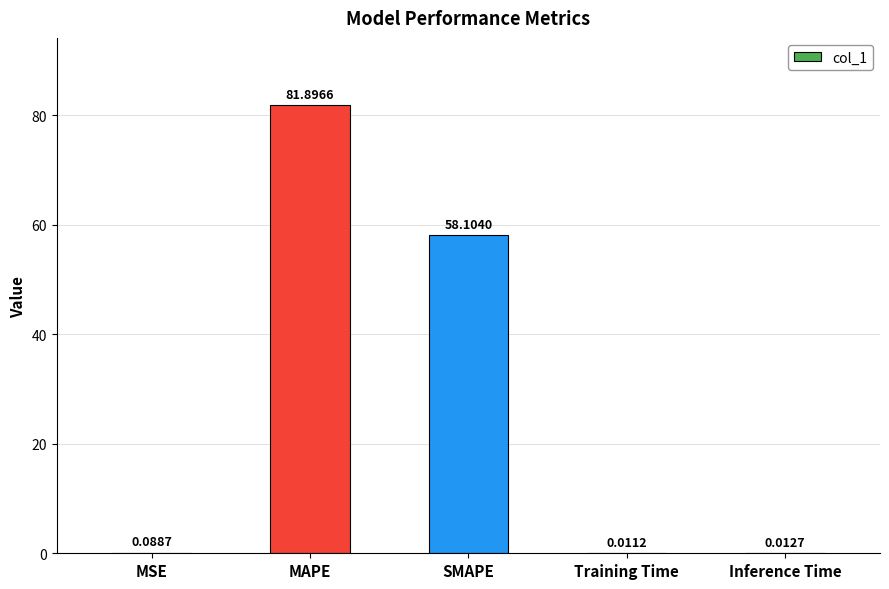

At which label is the value closest to 40?

SMAPE